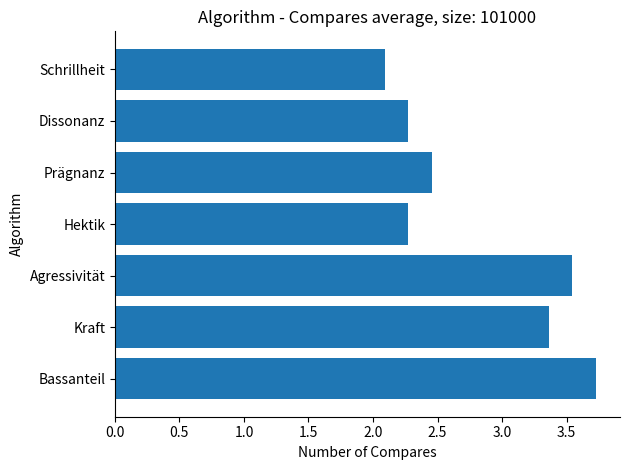

True or false: the data shows 2.3 at Dissonanz.

True